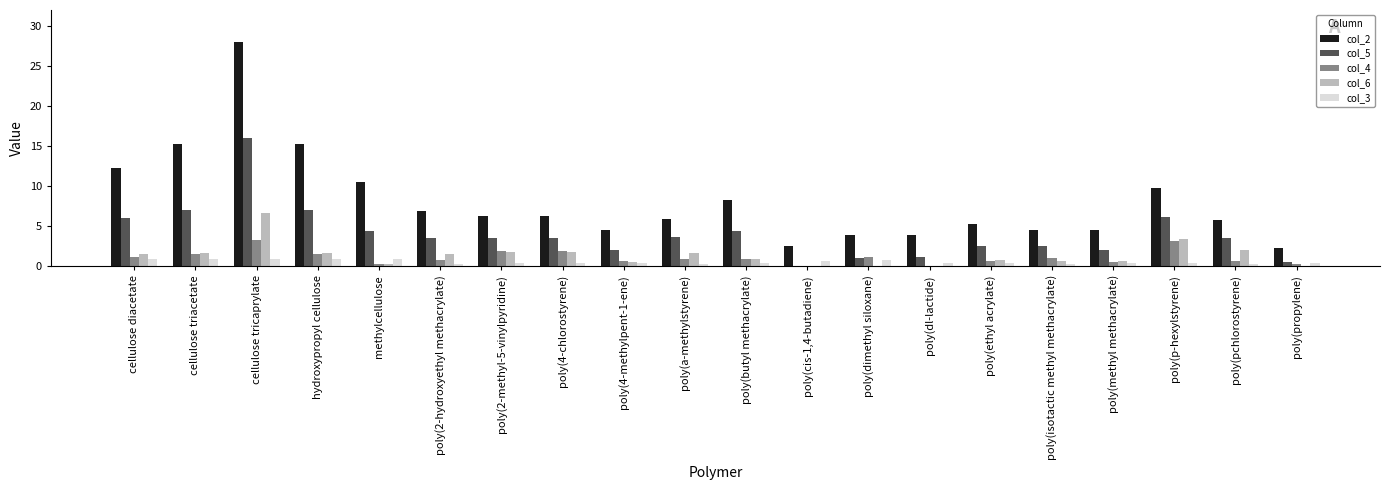

The col_6 series shows 0.0 at poly(cis-1,4-butadiene). True or false?

True